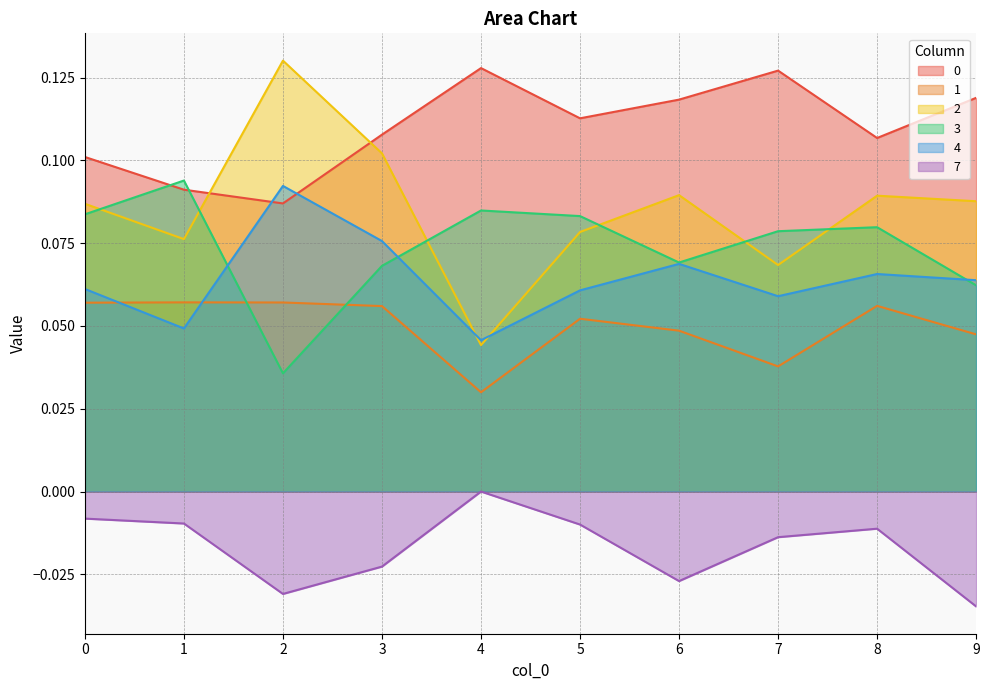

True or false: 4 has a value of 0.1 at 7.

True